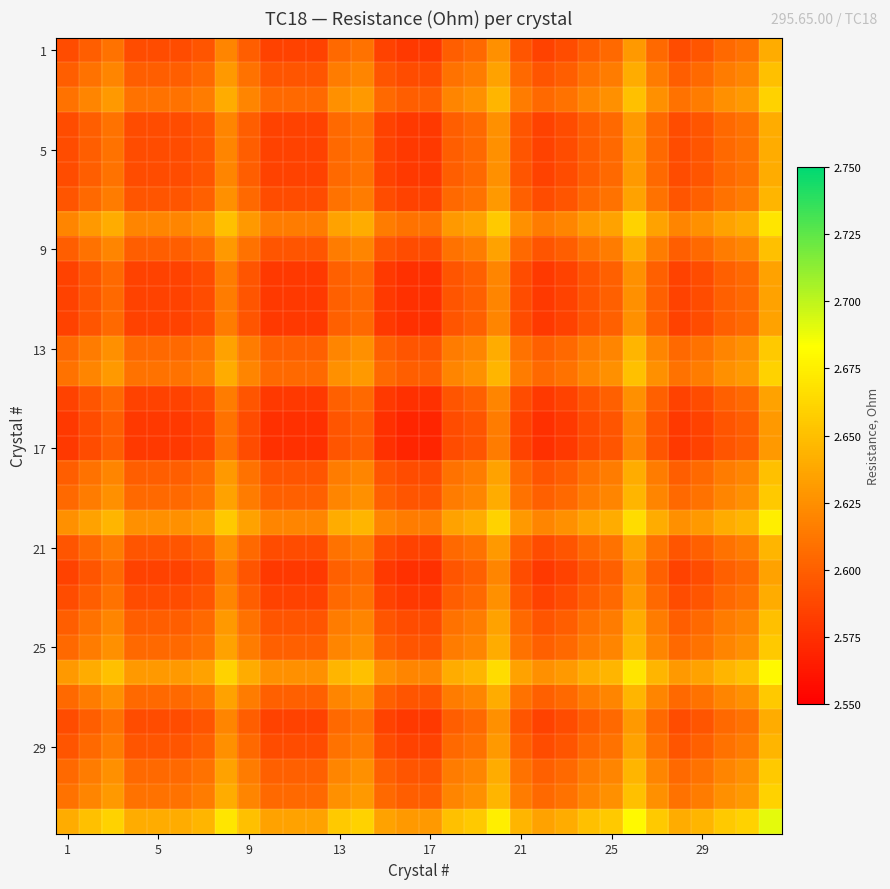

How many categories are shown in the chart?

32